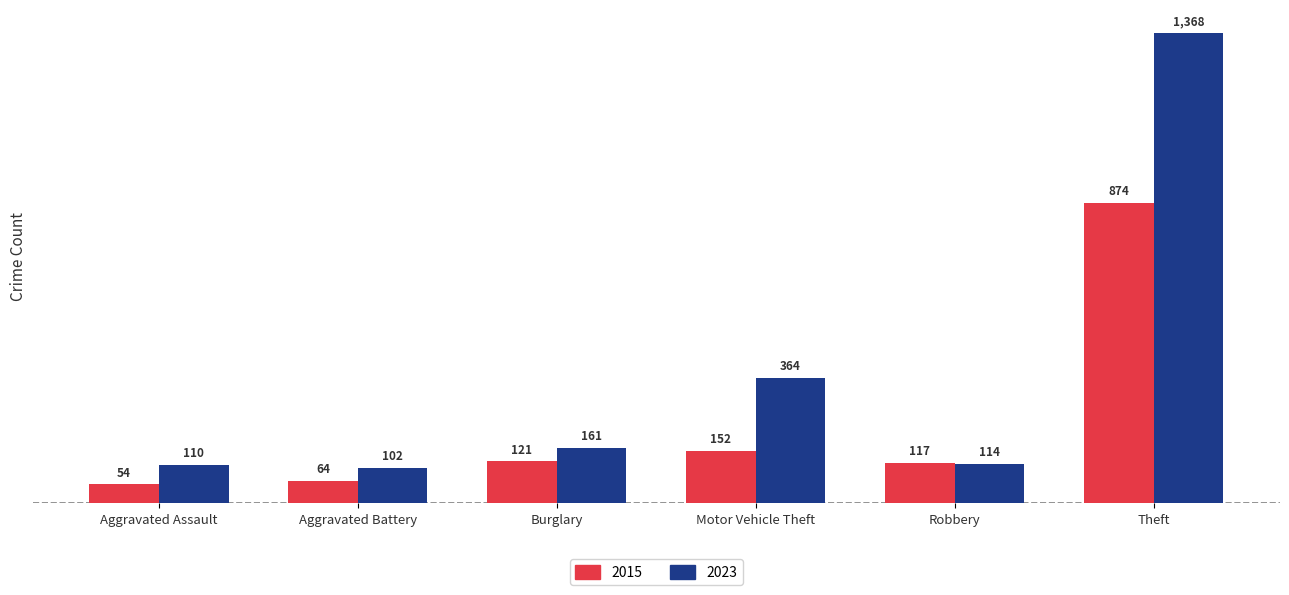

What is the total value across all series at Aggravated Battery?

166